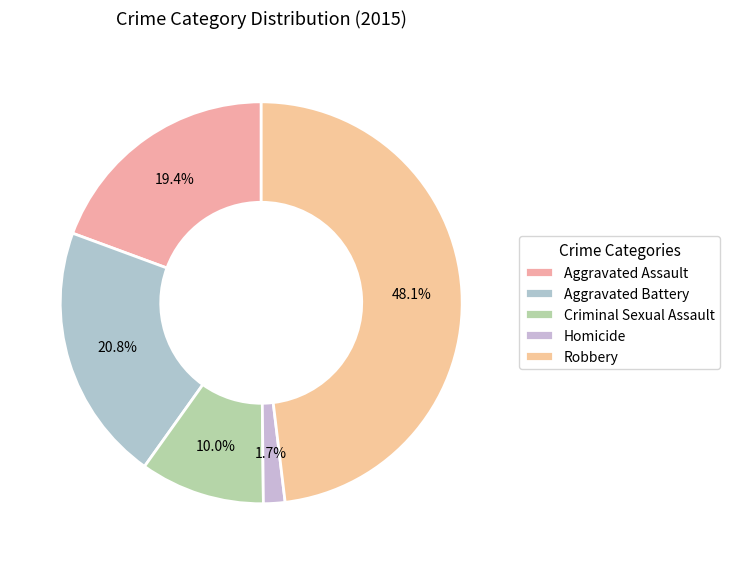

To the nearest percent, what portion does Robbery represent?

48%